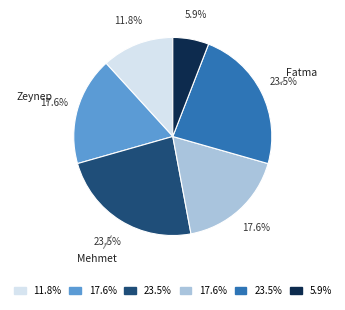

Is there a majority slice in this chart?

No